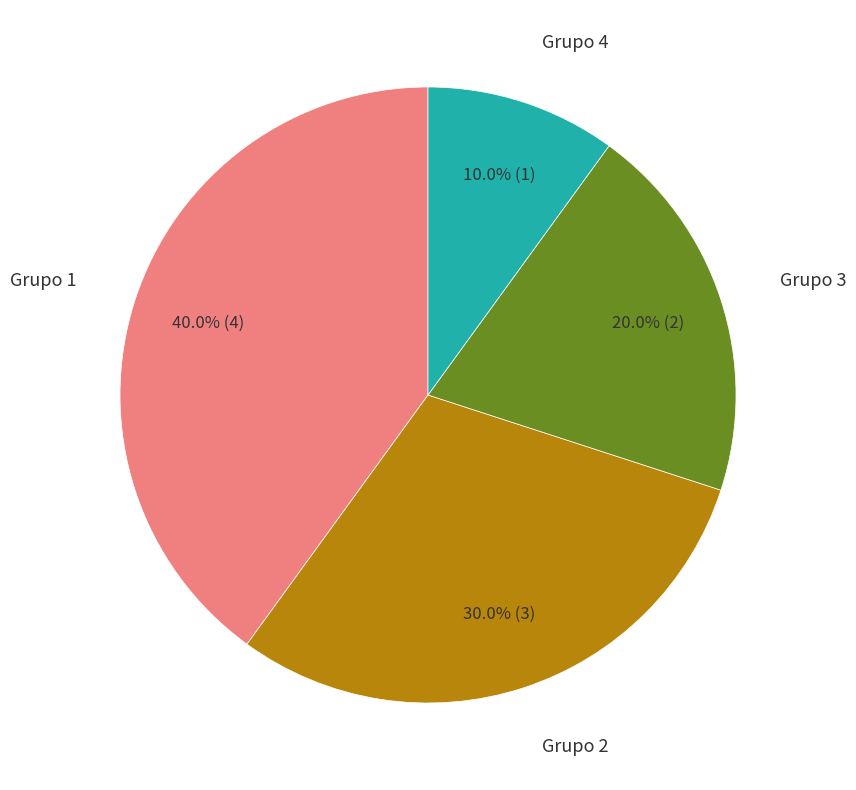

To the nearest percent, what portion does Grupo 2 represent?

30%